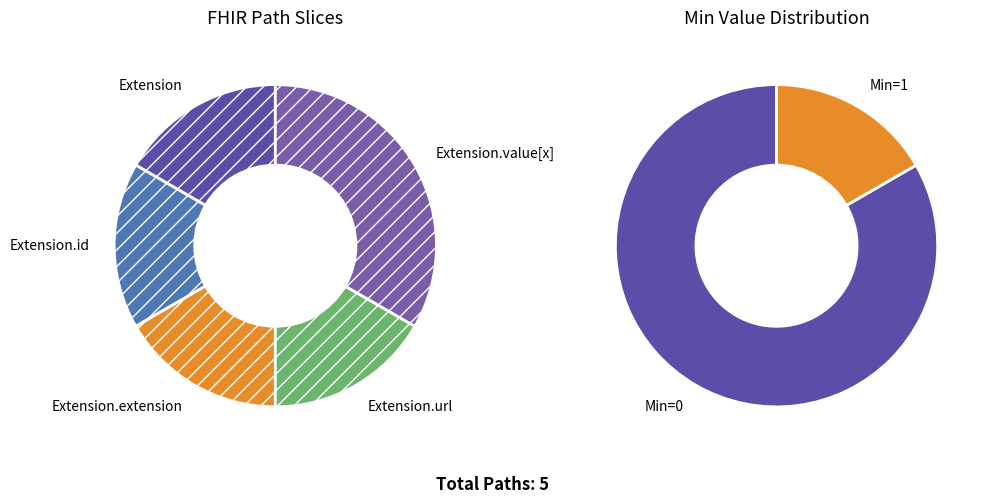

What is the total percentage of Extension.value[x] and Extension.extension?

50.0%